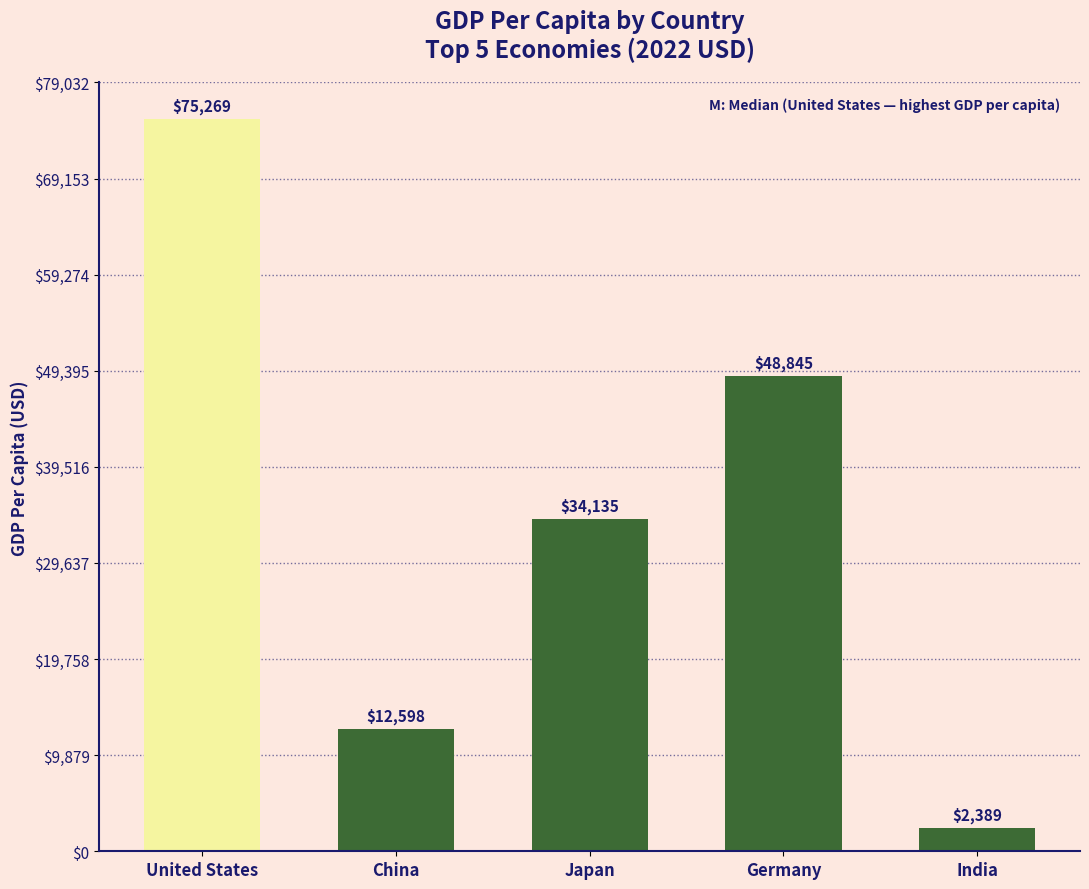

Which category has the highest value across all series?

United States